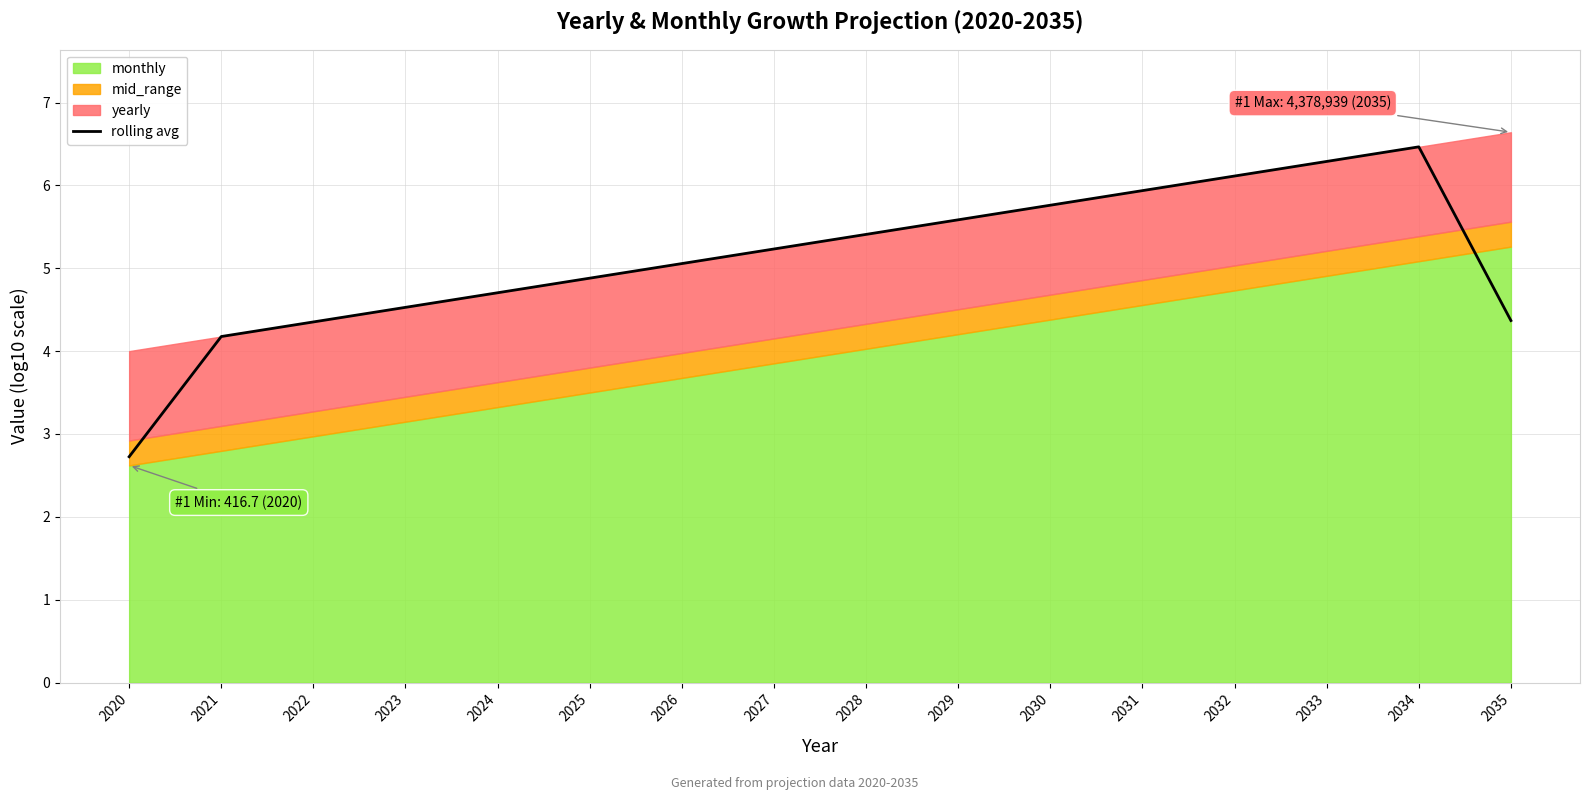

The rolling avg series shows 6.5 at 2034. True or false?

True